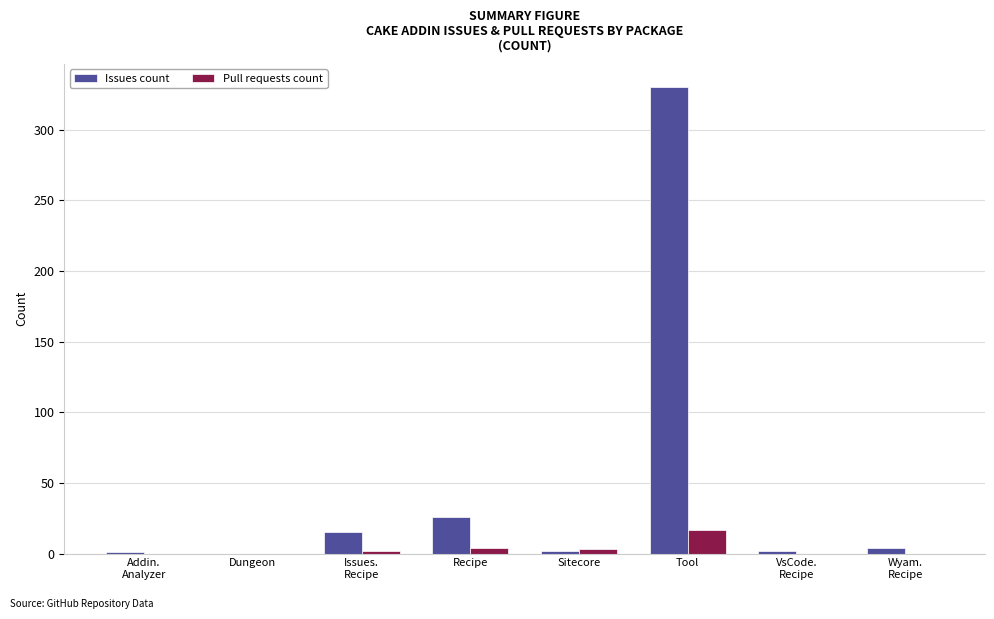

Where is Issues count nearest to the value 165?

Recipe